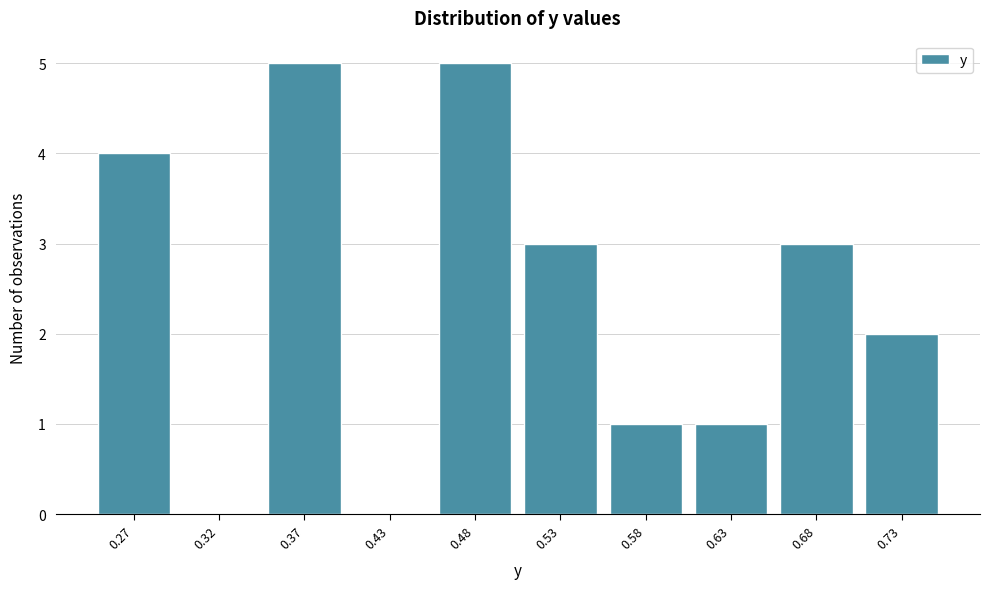

Reading right to left, what are all the values shown in this chart?

0.73=2	0.68=3	0.63=1	0.58=1	0.53=3	0.48=5	0.43=0	0.37=5	0.32=0	0.27=4